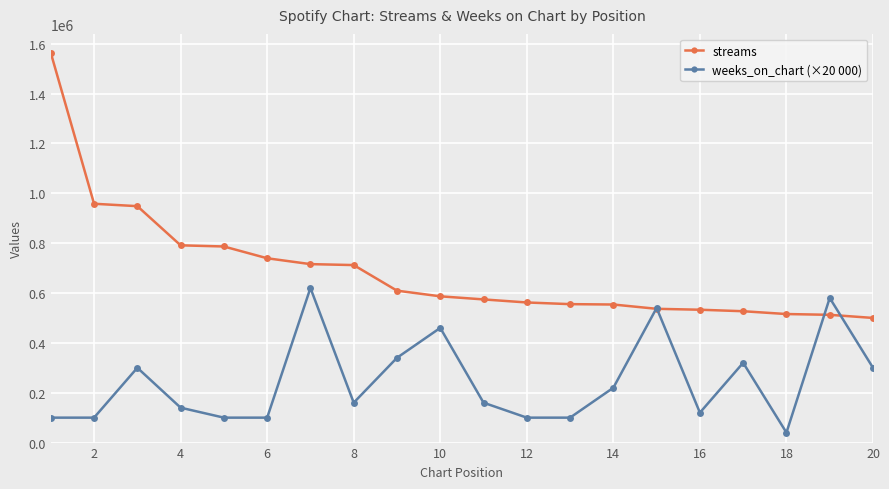

What is the value of the streams point at the 5th from the left?

786482